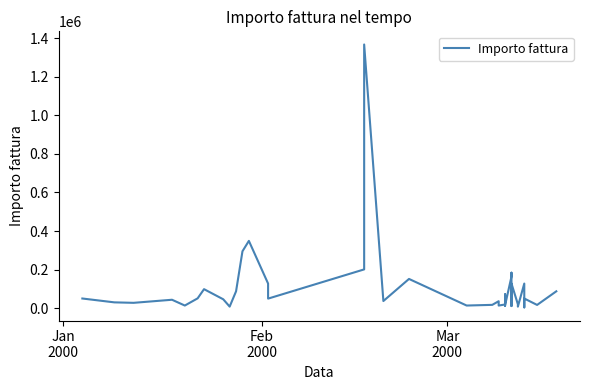

How many data points are above 43500?

19